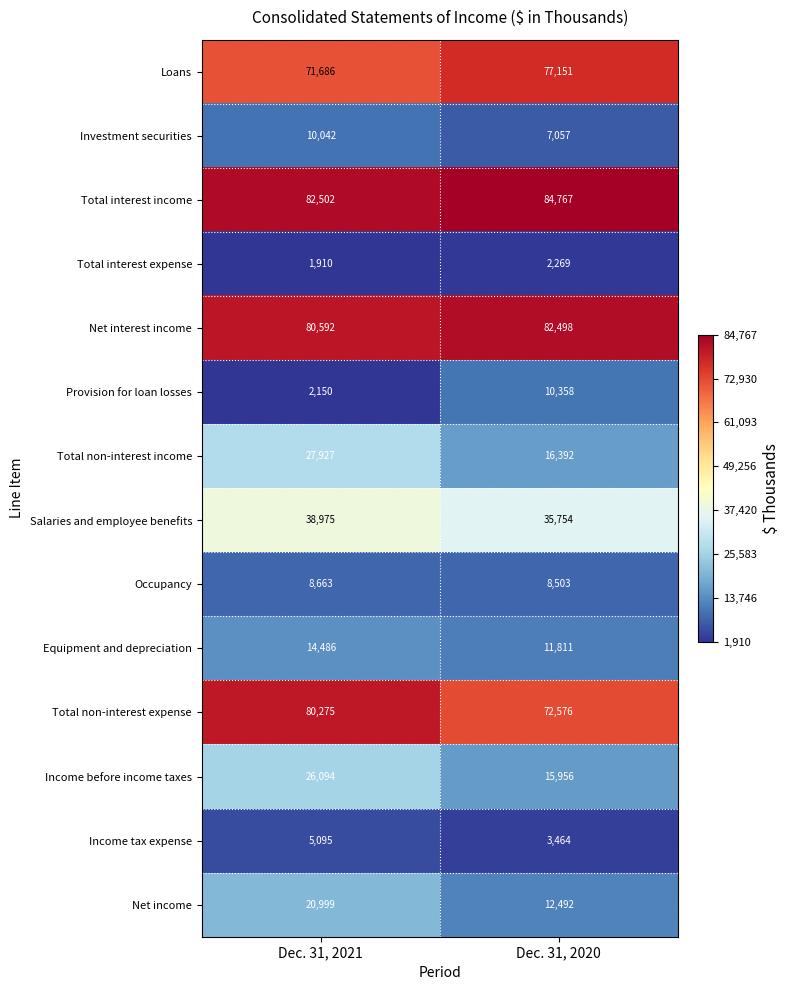

Is the value of Investment securities at Dec. 31, 2020 greater than the value of Total non-interest expense at Dec. 31, 2021?

No